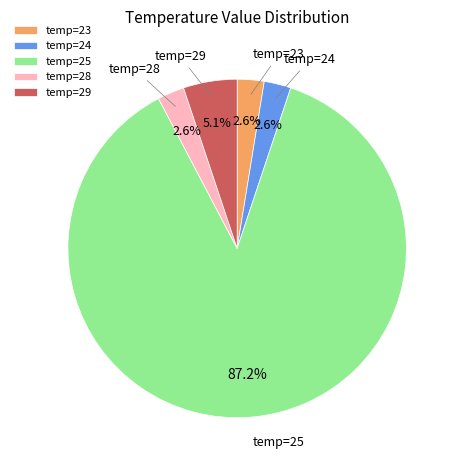

Between temp=28 and temp=25, which is larger?

temp=25